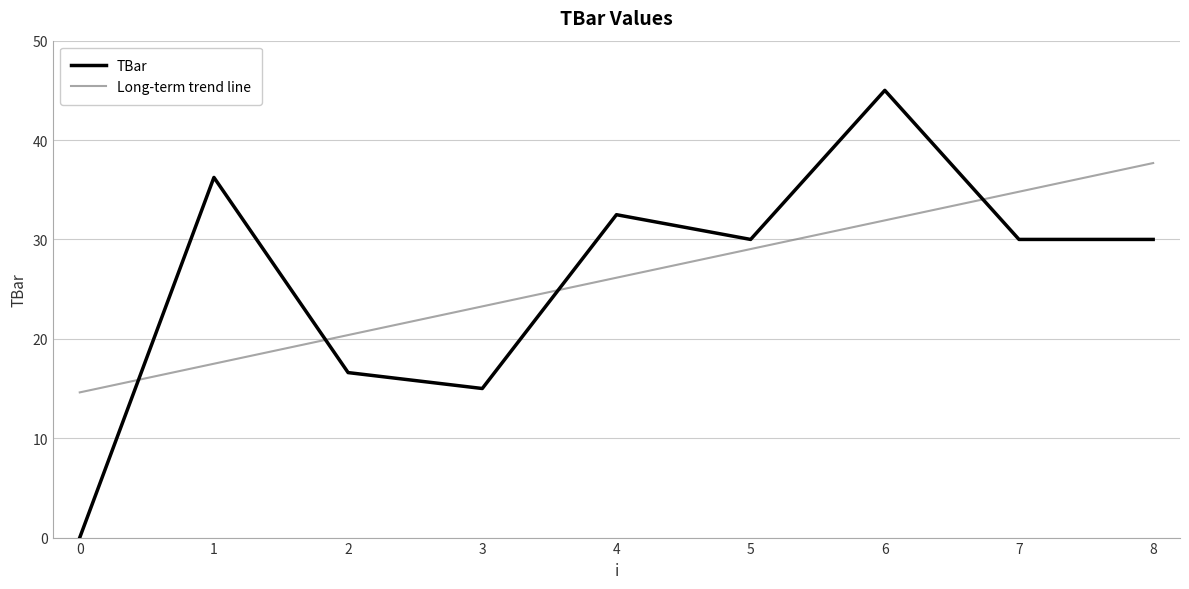

What is the value of the 2nd point from the left?

36.2